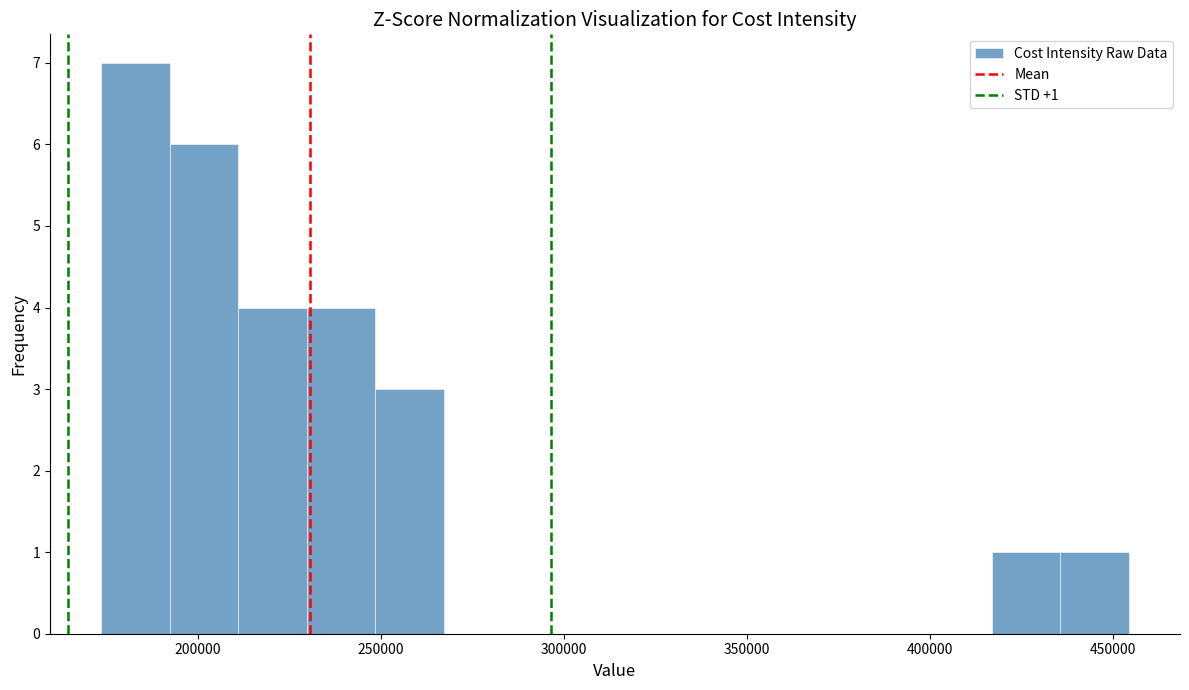

Around what value on the x-axis is the tallest bar? Give the approximate position of its centre, as read against the axis.

185000